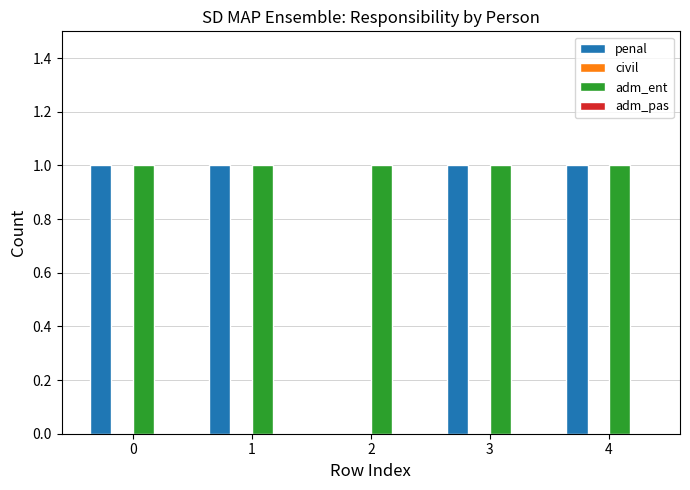

What value does the adm_ent series have at 2?

1